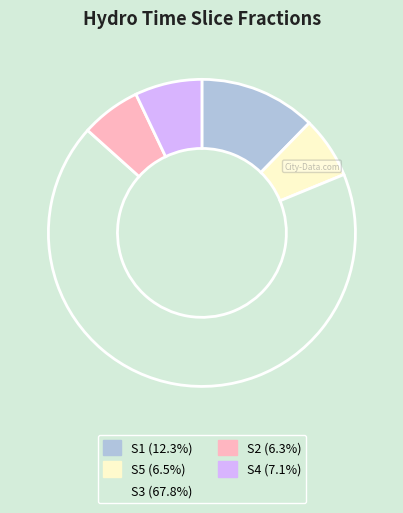

Which slice is the largest?

S3